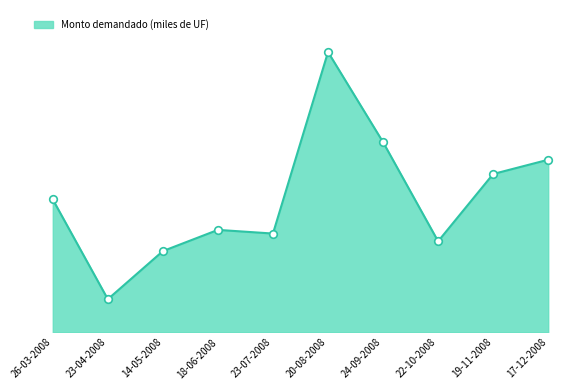

What is the ratio of the value at 24-09-2008 to the value at 14-05-2008?

2.3